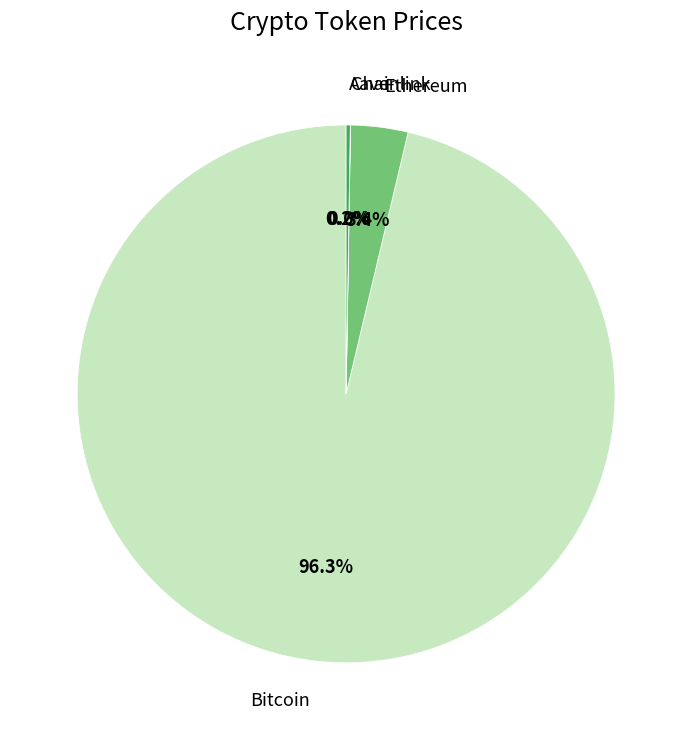

What portion of the pie excludes Ethereum?

96.6%